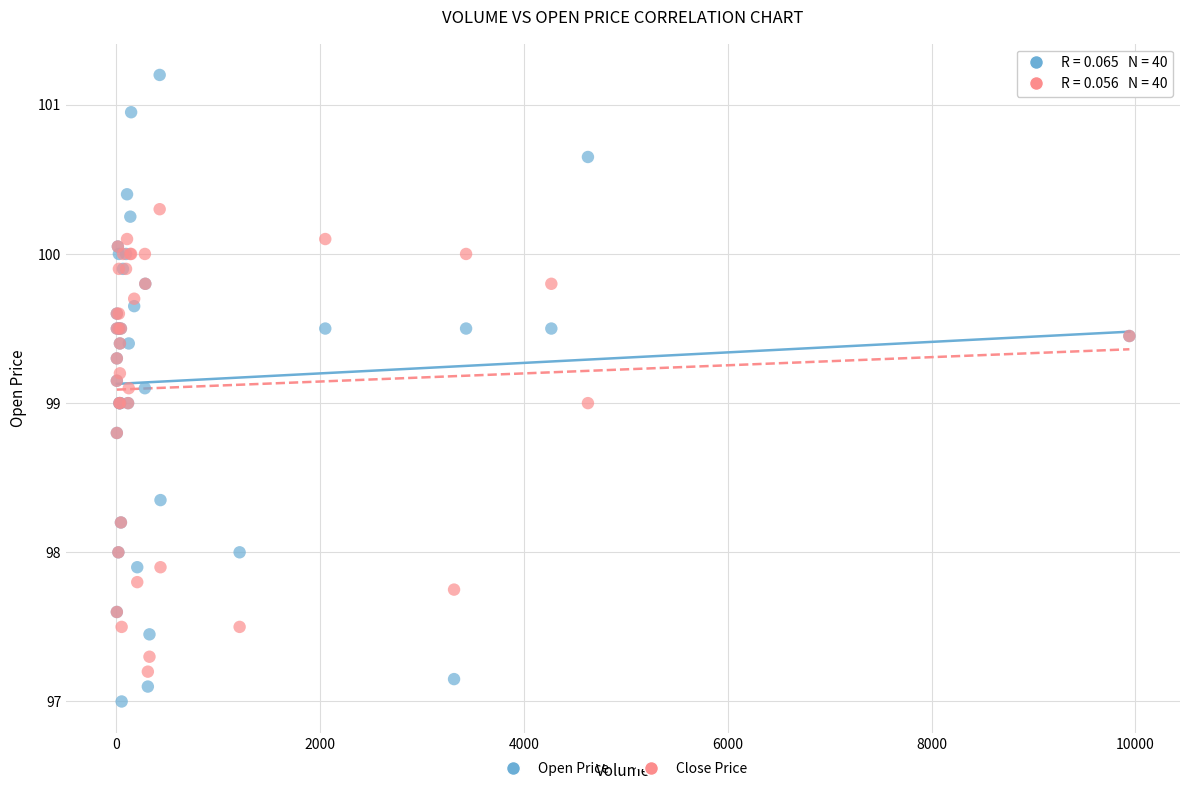

Which series contains the highest Y value?

Open Price